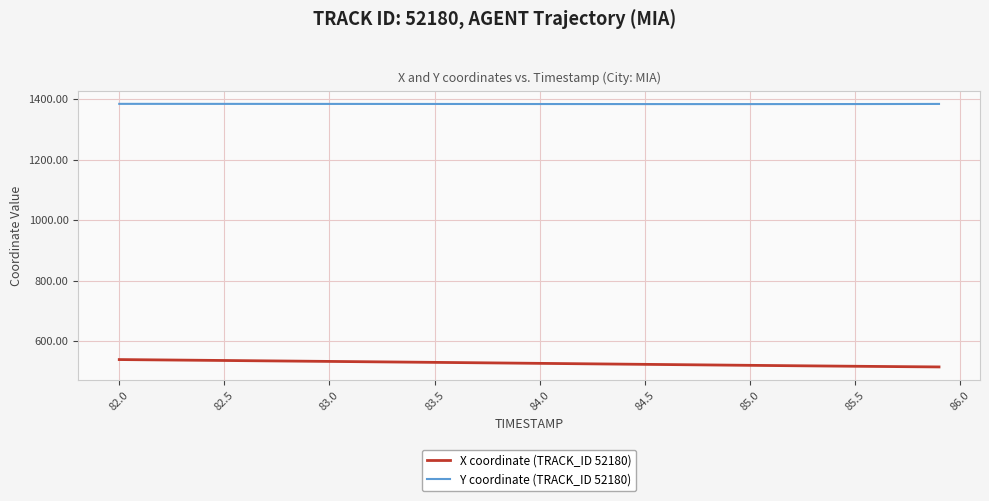

What is the maximum value for Y coordinate (TRACK_ID 52180)?

1384.1